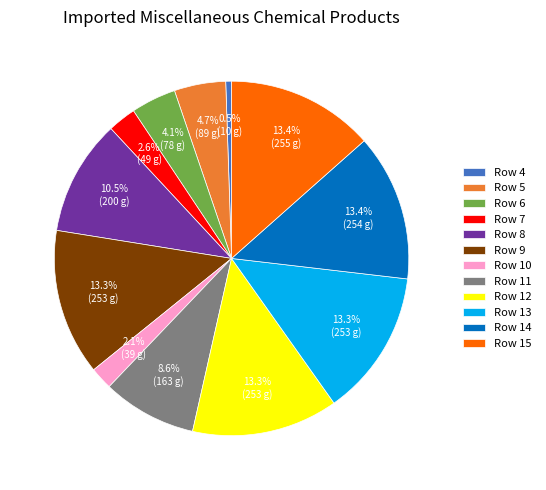

Between Row 6 and Row 15, which is larger?

Row 15